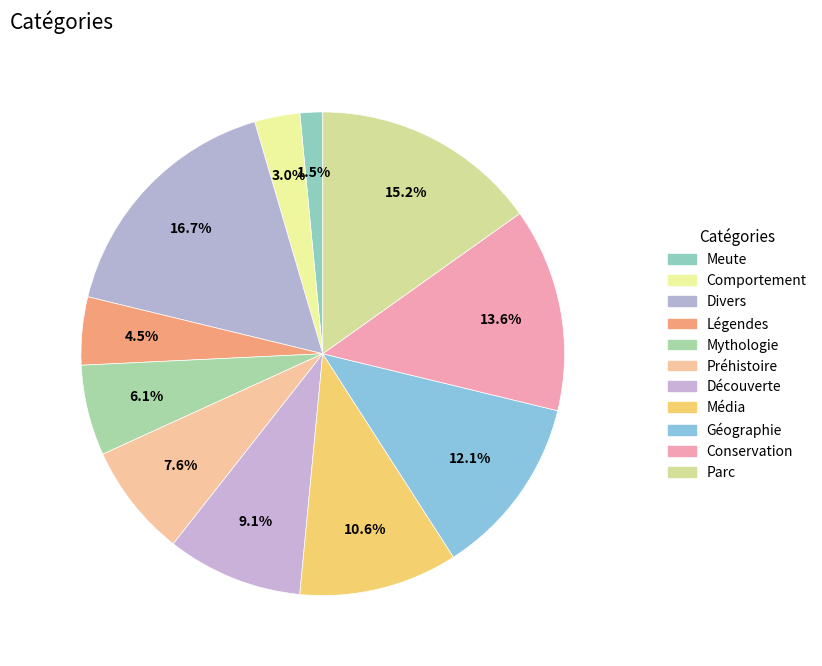

How many segments does this pie chart have?

11